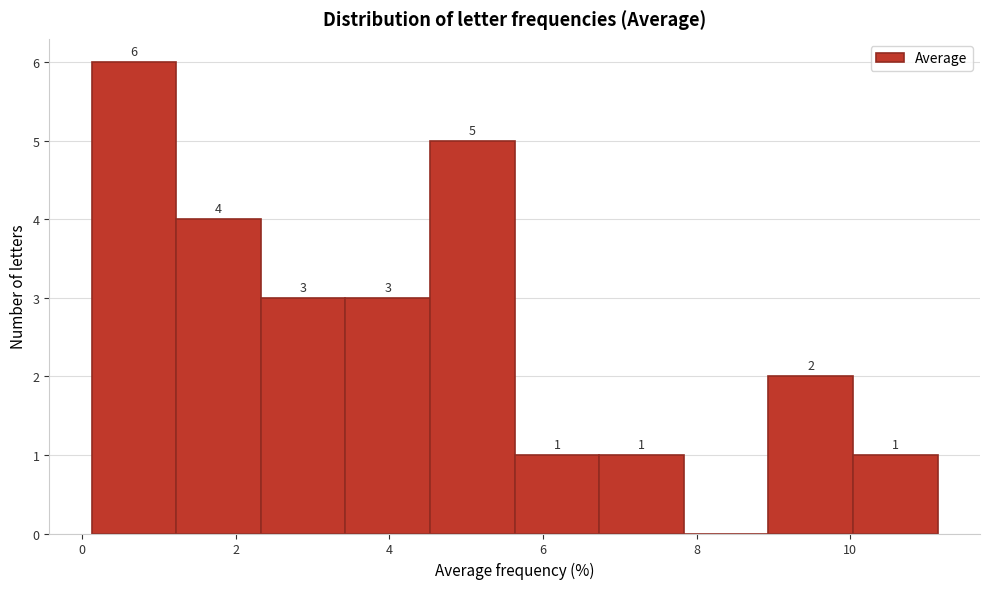

Which range on the x-axis has the tallest bar?

0.2 to 1.2